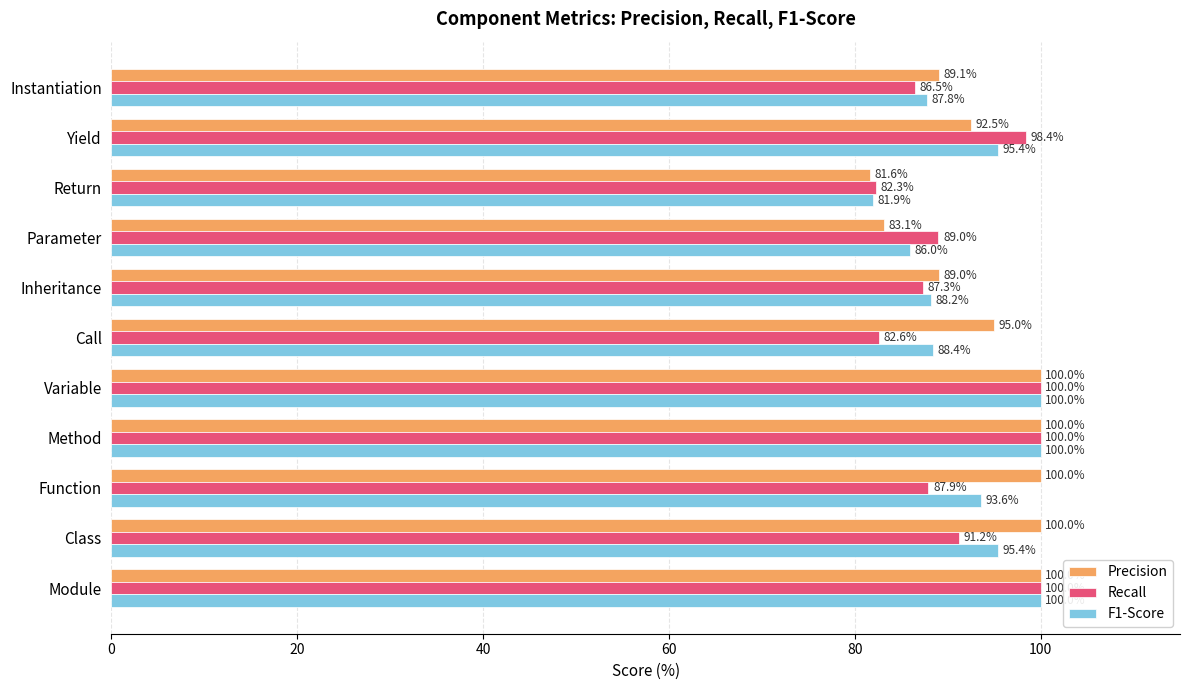

What is the difference between the highest and lowest values at Instantiation?

2.6